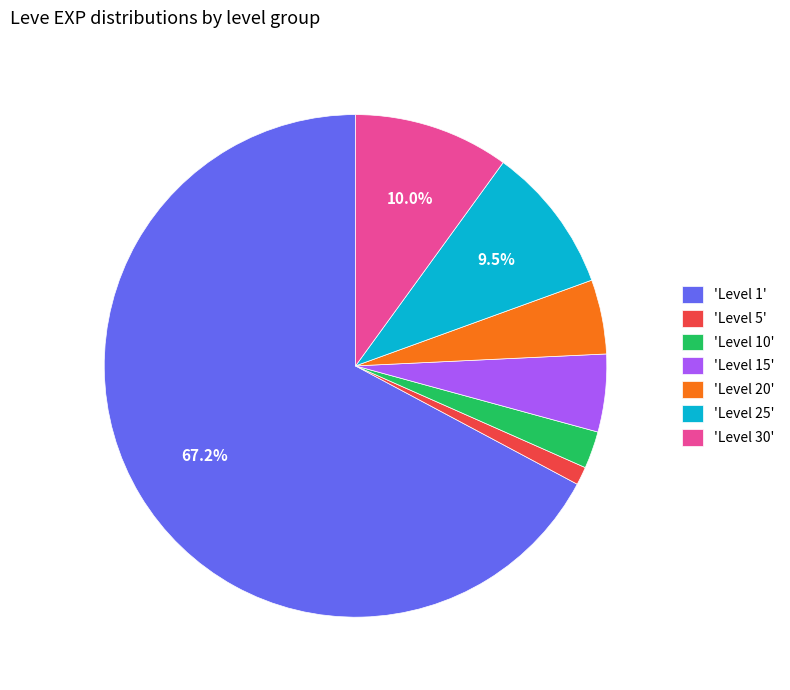

What portion of the pie excludes 'Level 25'?

90.5%